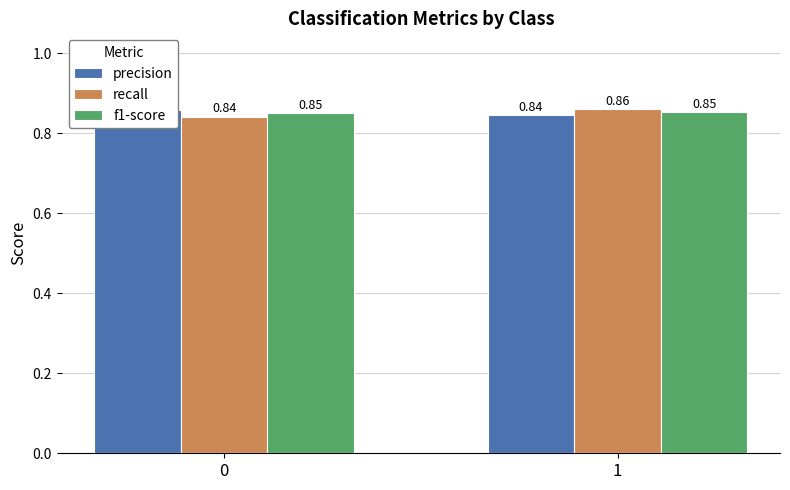

Which series has the largest total across all categories?

precision